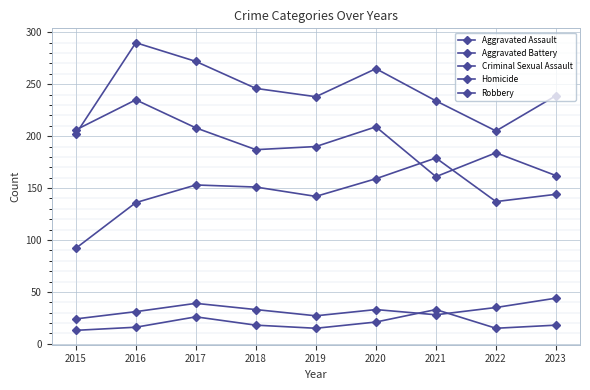

What is the value of the Aggravated Assault point at the 9th from the left?

144